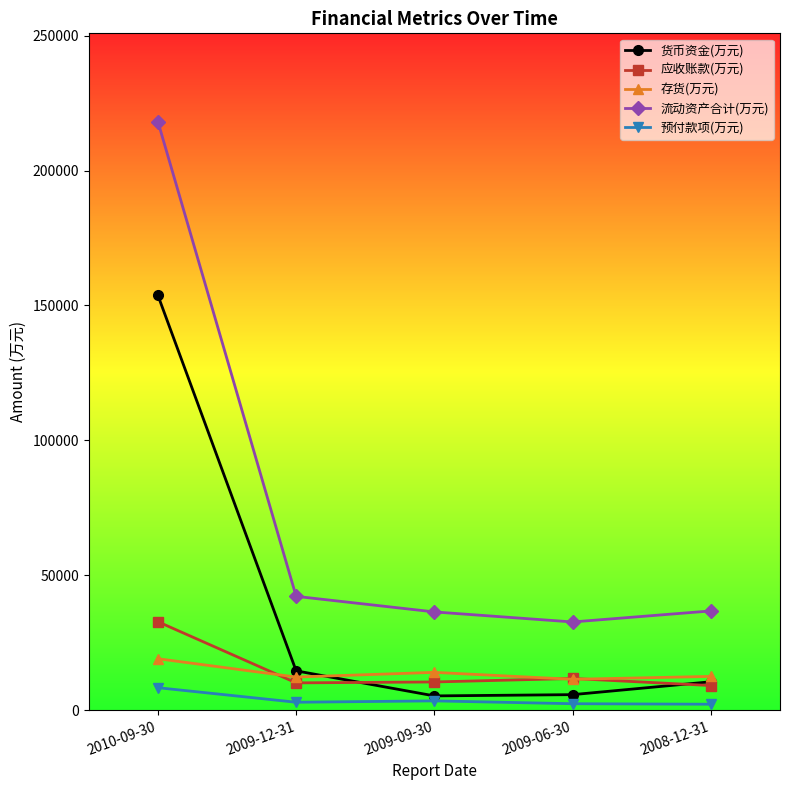

What is the sum of all 应收账款(万元) values?

74197